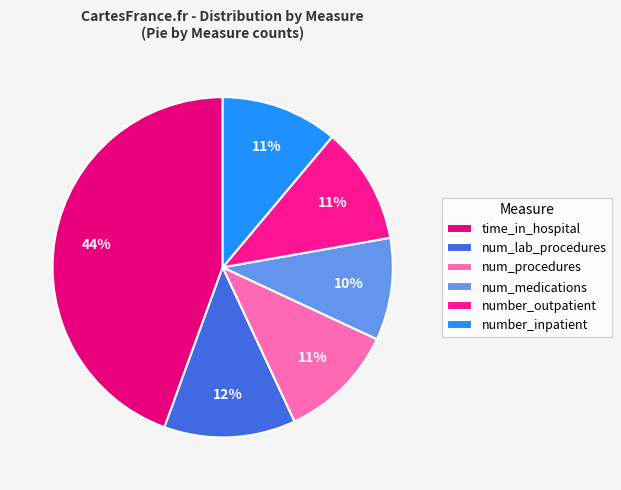

Does number_outpatient account for over 50% of the chart?

No